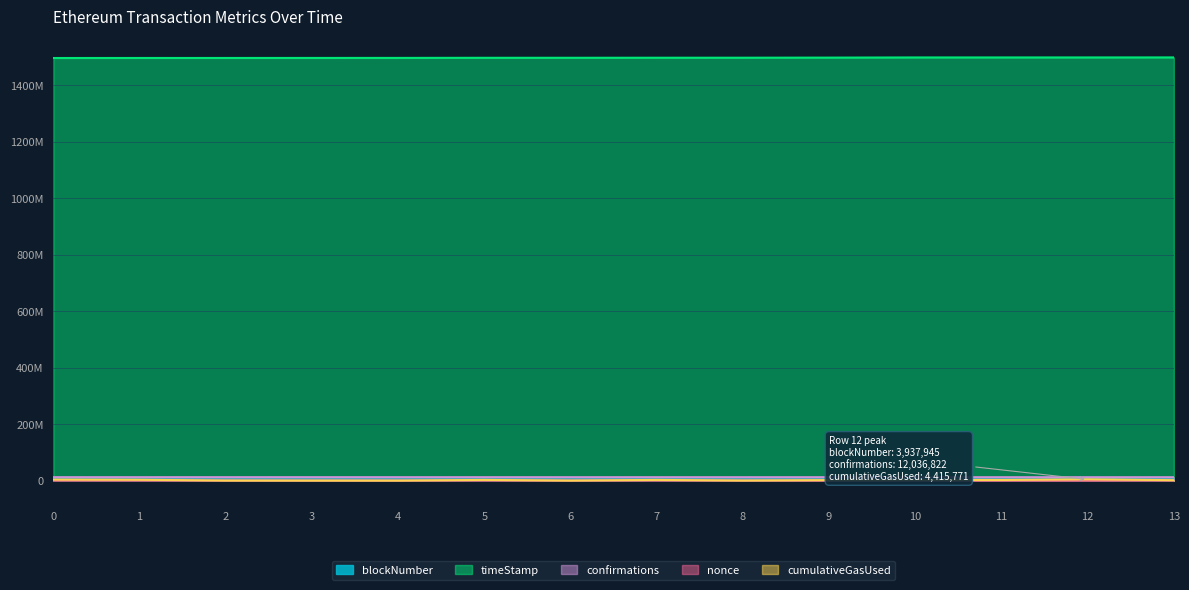

Is it true that confirmations equals 4997568 at 4?

False